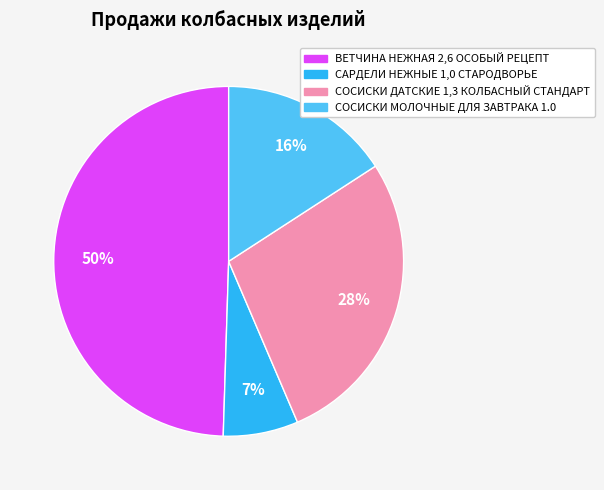

How many segments does this pie chart have?

4